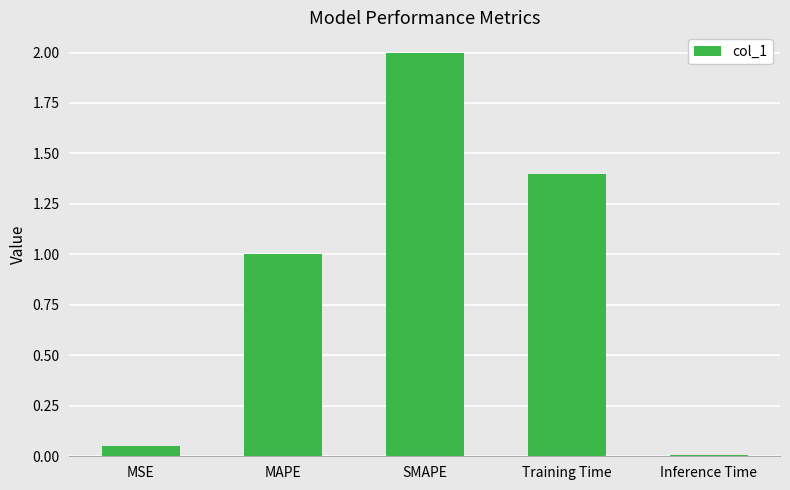

What is the change in value from MSE to MAPE?

+0.9